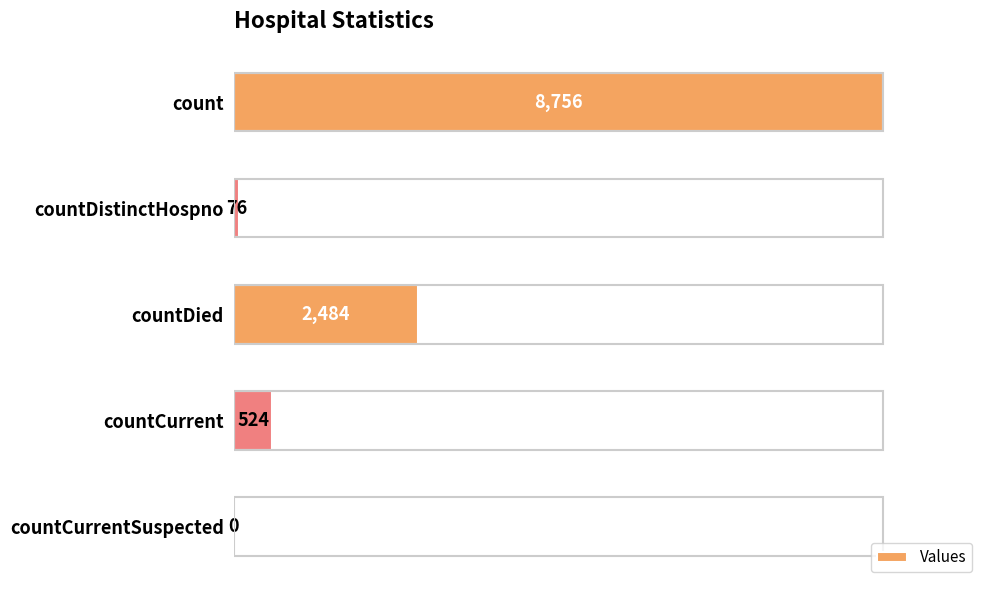

Reading top to bottom, list all the values displayed in this chart.

count=8756	countDistinctHospno=76	countDied=2484	countCurrent=524	countCurrentSuspected=0